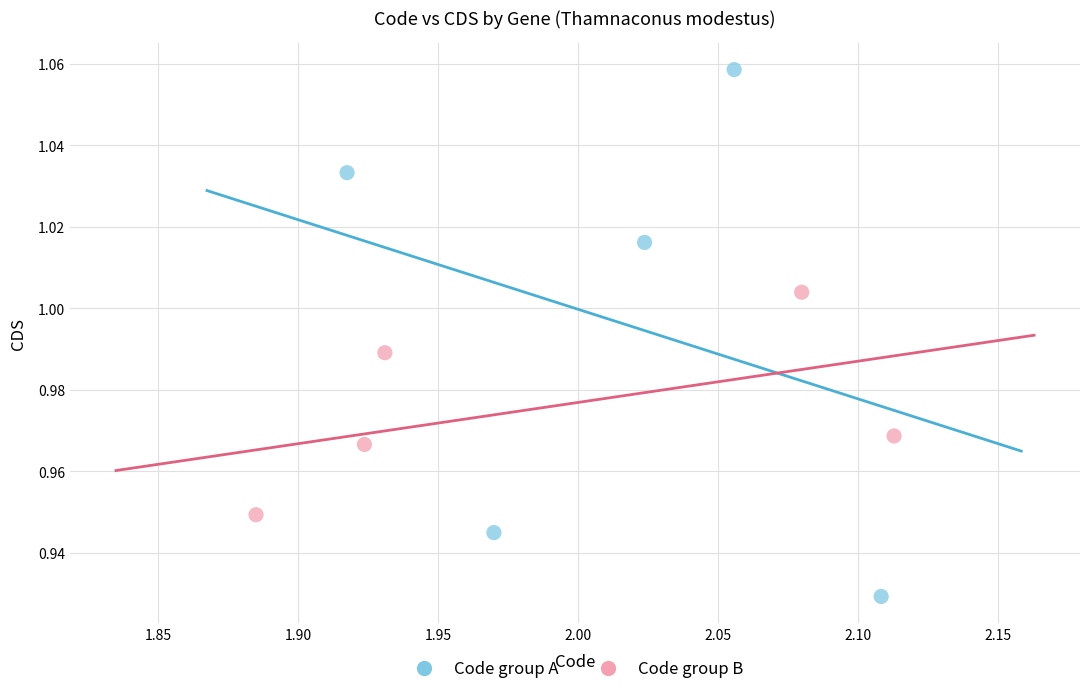

Which series reaches the minimum Y coordinate?

Code group A